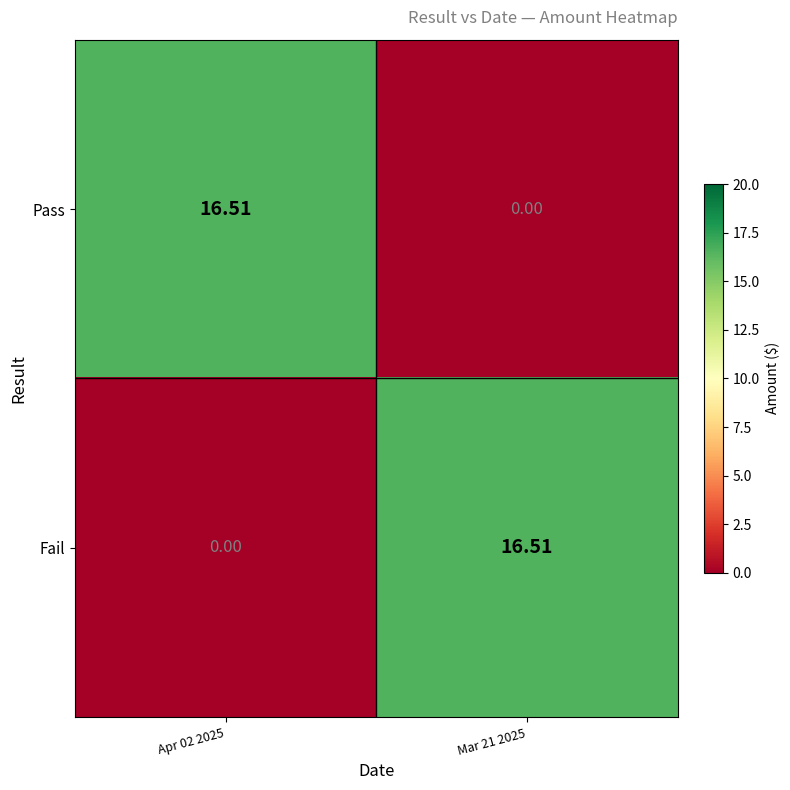

Is the value of Fail at Apr 02 2025 greater than the value of Pass at Apr 02 2025?

No